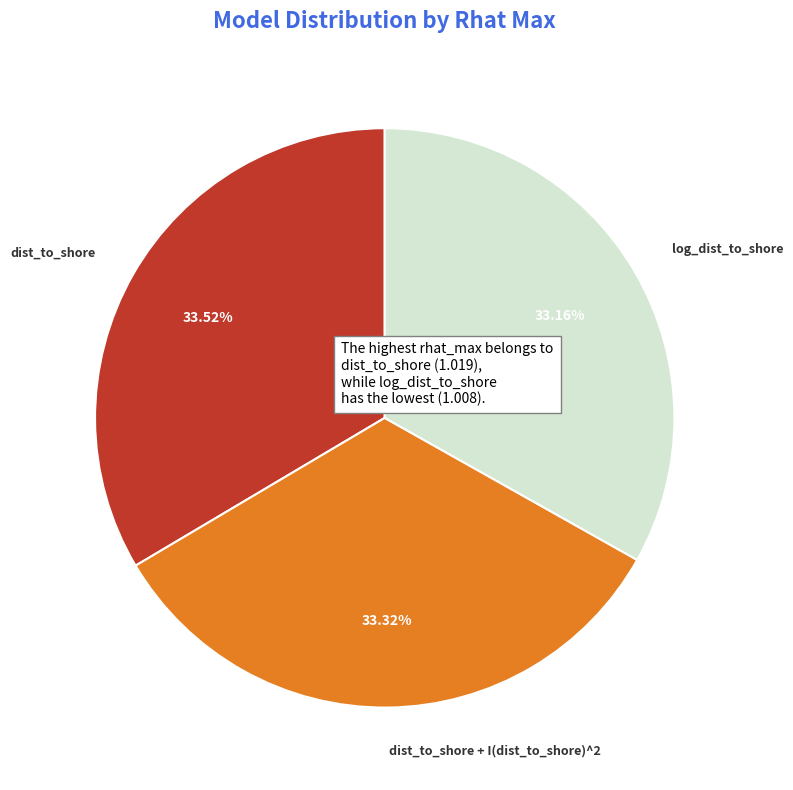

Does any single category account for the majority?

No